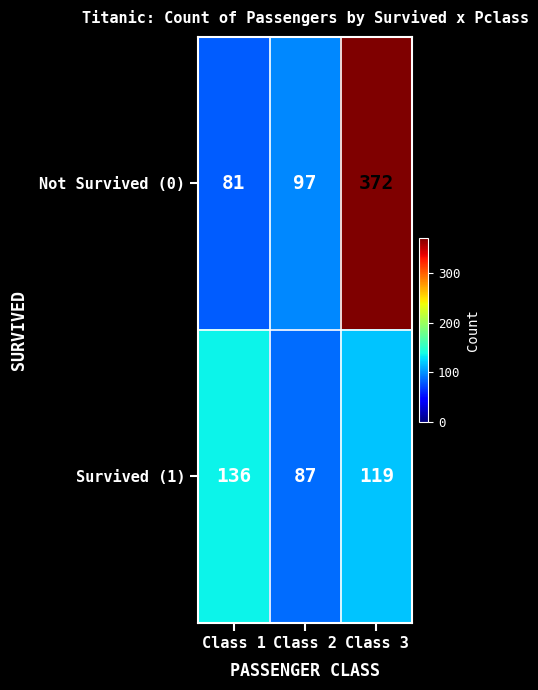

Which series has the largest range (max minus min)?

Not Survived (0)